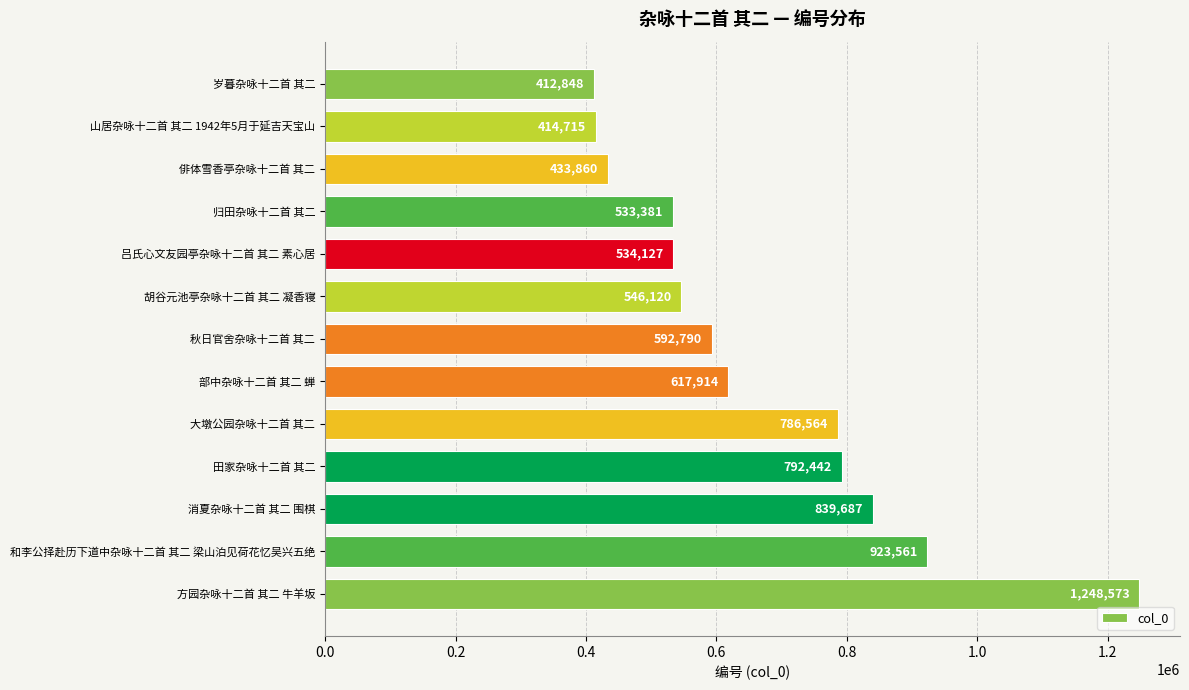

Reading top to bottom, transcribe all the data shown in this chart.

岁暮杂咏十二首 其二=412848	山居杂咏十二首 其二 1942年5月于延吉天宝山=414715	俳体雪香亭杂咏十二首 其二=433860	归田杂咏十二首 其二=533381	吕氏心文友园亭杂咏十二首 其二 素心居=534127	胡谷元池亭杂咏十二首 其二 凝香寝=546120	秋日官舍杂咏十二首 其二=592790	部中杂咏十二首 其二 蝉=617914	大墩公园杂咏十二首 其二=786564	田家杂咏十二首 其二=792442	消夏杂咏十二首 其二 围棋=839687	和李公择赴历下道中杂咏十二首 其二 梁山泊见荷花忆吴兴五绝=923561	方园杂咏十二首 其二 牛羊坂=1248573